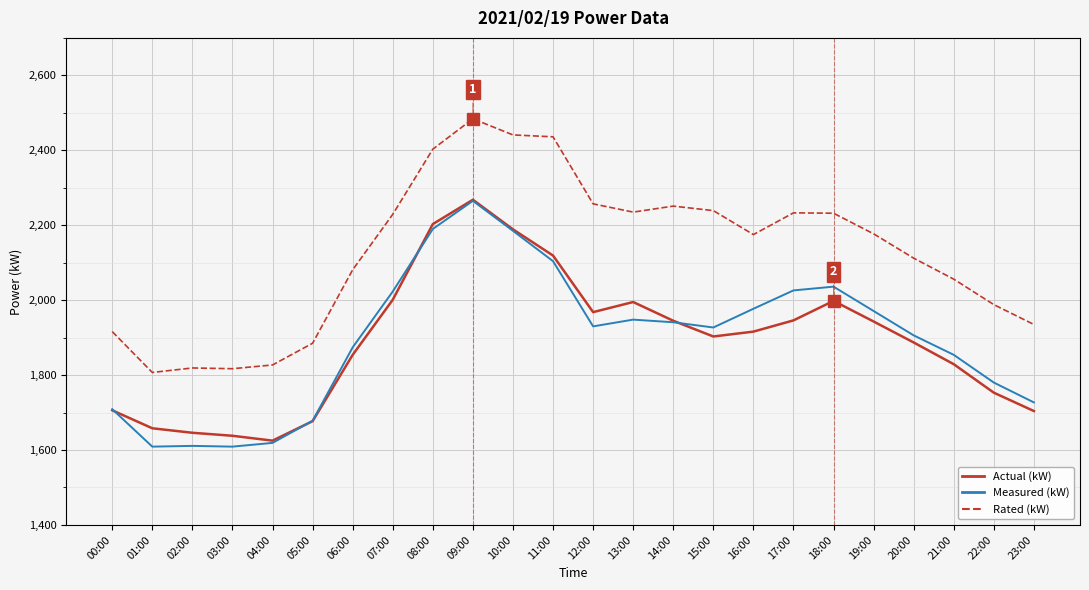

True or false: Measured (kW) and Rated (kW) cross at least once.

False